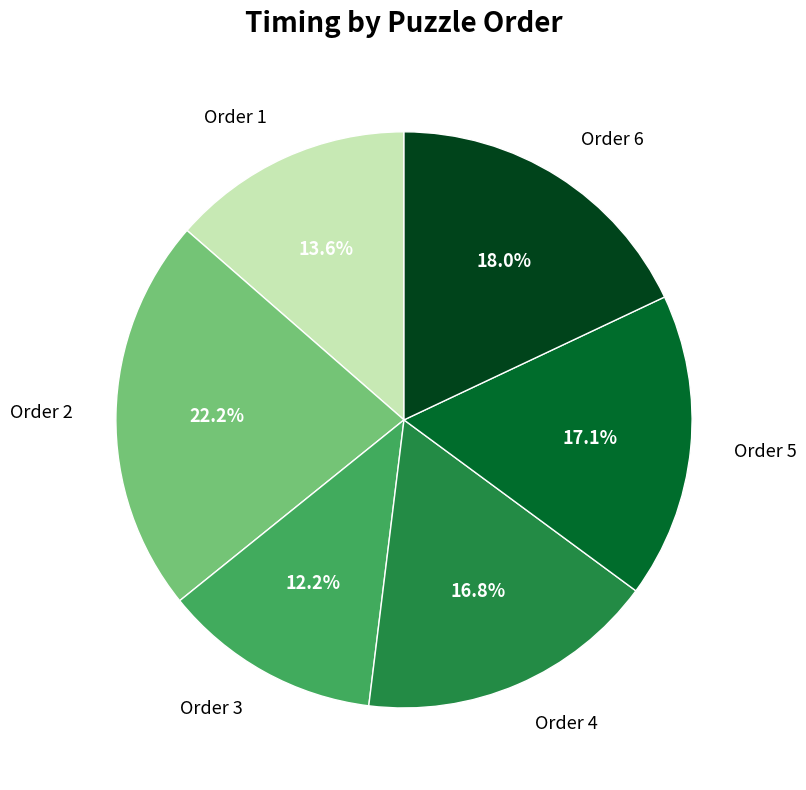

Is there a majority slice in this chart?

No